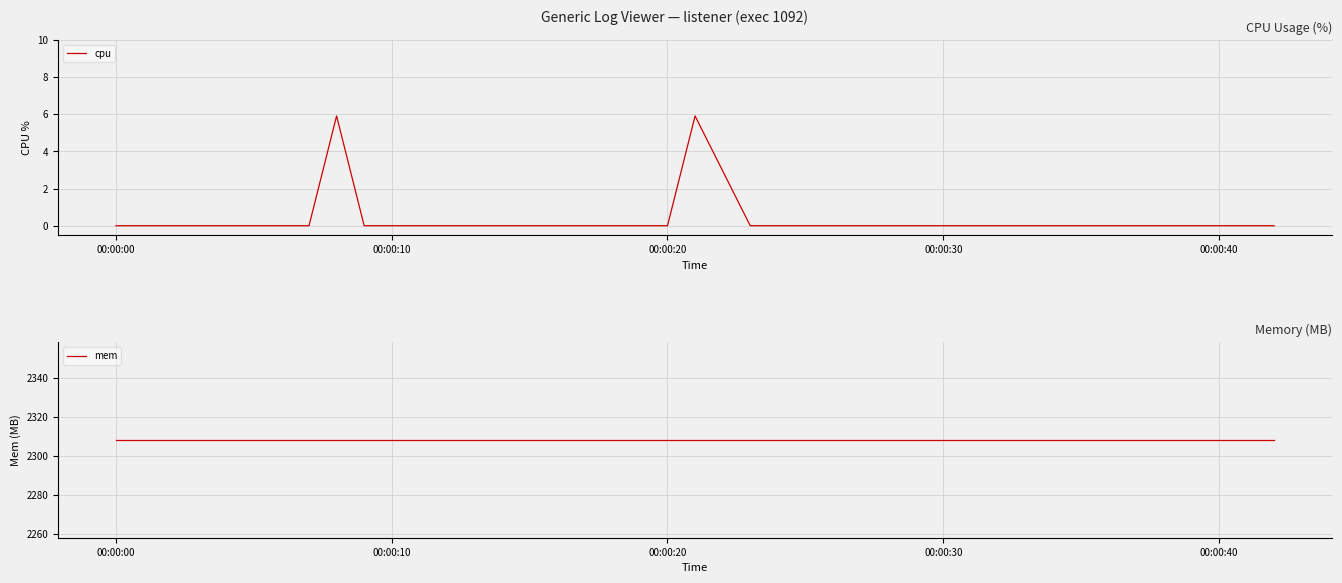

Is this an area chart (filled region under the line)?

No